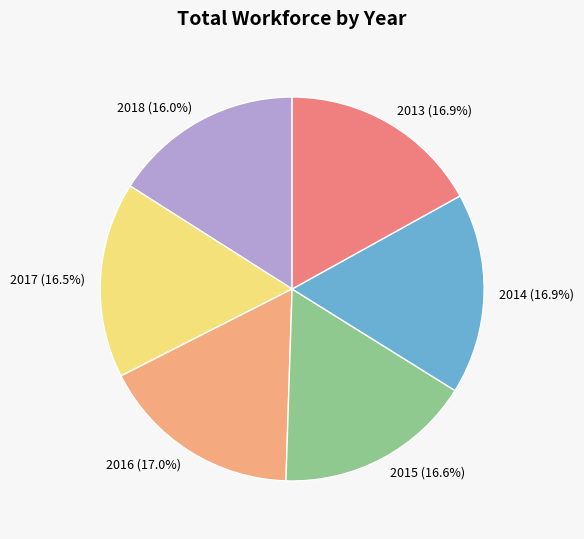

Is 2013 the majority of the pie?

No